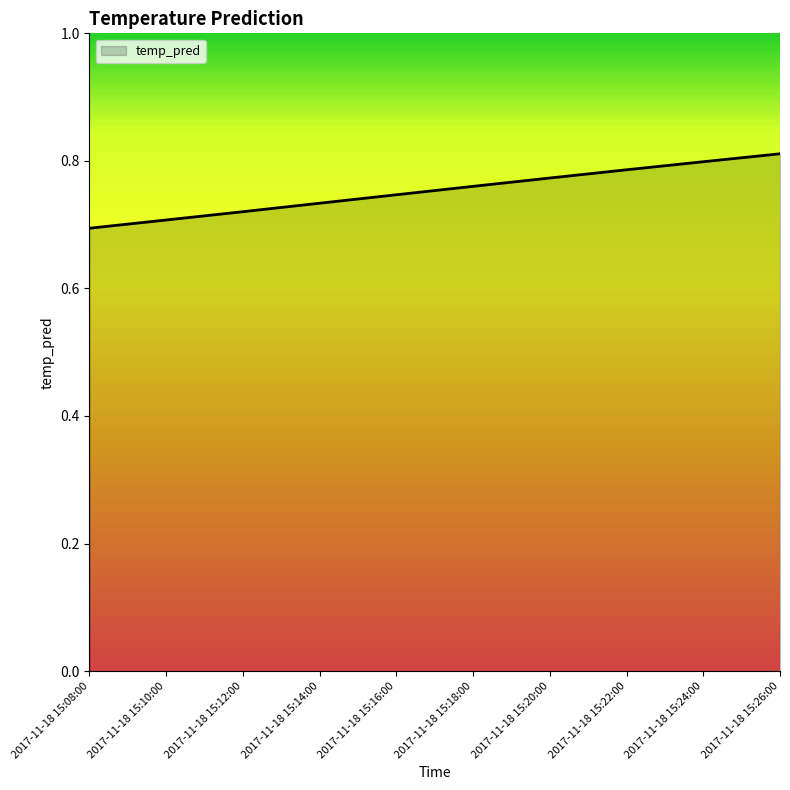

Is it true that the value at 2017-11-18 15:26:00 is 0.8?

True